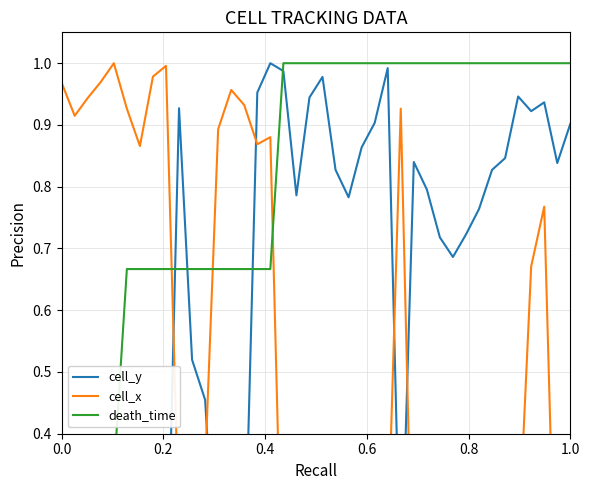

Reading right to left, list all the values displayed in this chart.

cell_y: 0.9	0.8	0.9	0.9	0.9	0.8	0.8	0.8	0.7	0.7	0.7	0.8	0.8	0.1	1.0	0.9	0.9	0.8	0.8	1.0	0.9	0.8	1.0	1.0	1.0	0.1	0.1	0.1	0.5	0.5	0.9	0.1	0.1	0.1	0.1	0.1	0.1	0.0	0.0	0.1
cell_x: 0.1	0.0	0.8	0.7	0.2	0.2	0.2	0.2	0.2	0.1	0.1	0.0	0.0	0.9	0.2	0.2	0.3	0.2	0.2	0.2	0.1	0.1	0.1	0.9	0.9	0.9	1.0	0.9	0.3	0.4	0.2	1.0	1.0	0.9	0.9	1.0	1.0	0.9	0.9	1.0
death_time: 1.0	1.0	1.0	1.0	1.0	1.0	1.0	1.0	1.0	1.0	1.0	1.0	1.0	1.0	1.0	1.0	1.0	1.0	1.0	1.0	1.0	1.0	1.0	0.7	0.7	0.7	0.7	0.7	0.7	0.7	0.7	0.7	0.7	0.7	0.7	0.3	0.3	0.3	0.3	0.0